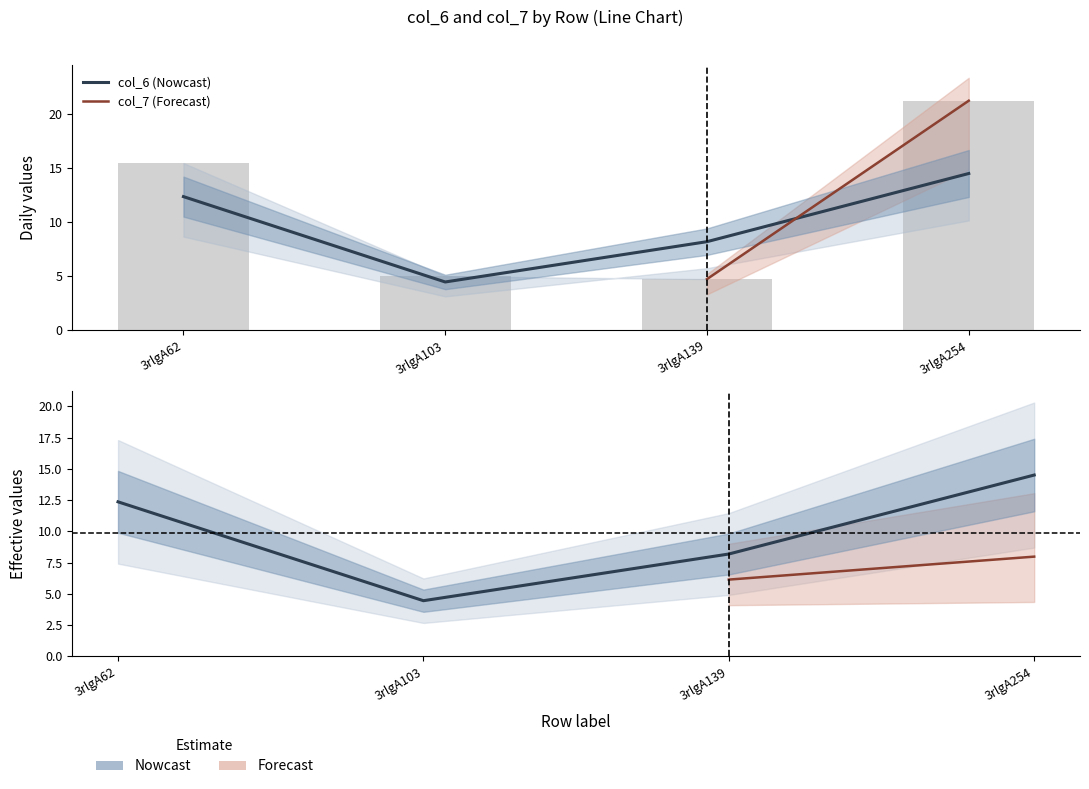

What is the total value across all series at 3rlgA254?

35.8